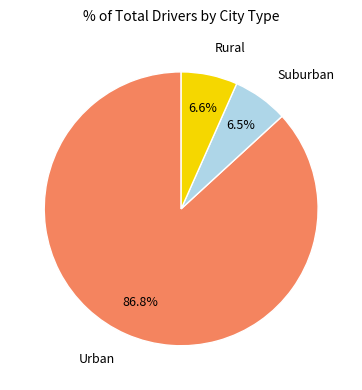

Is there any slice that represents more than half of the pie?

Yes